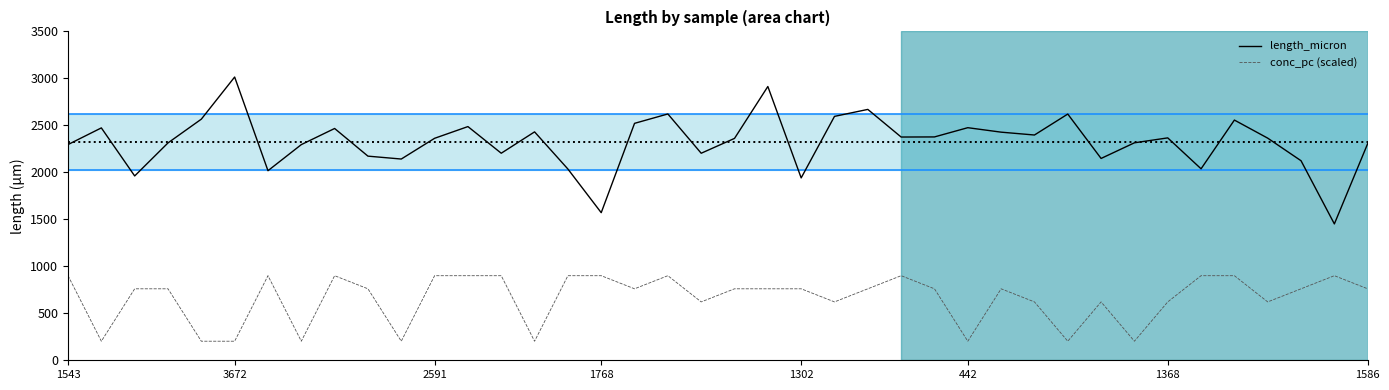

List the series in order of their overall mean, lowest first.

conc_pc (scaled), length_micron